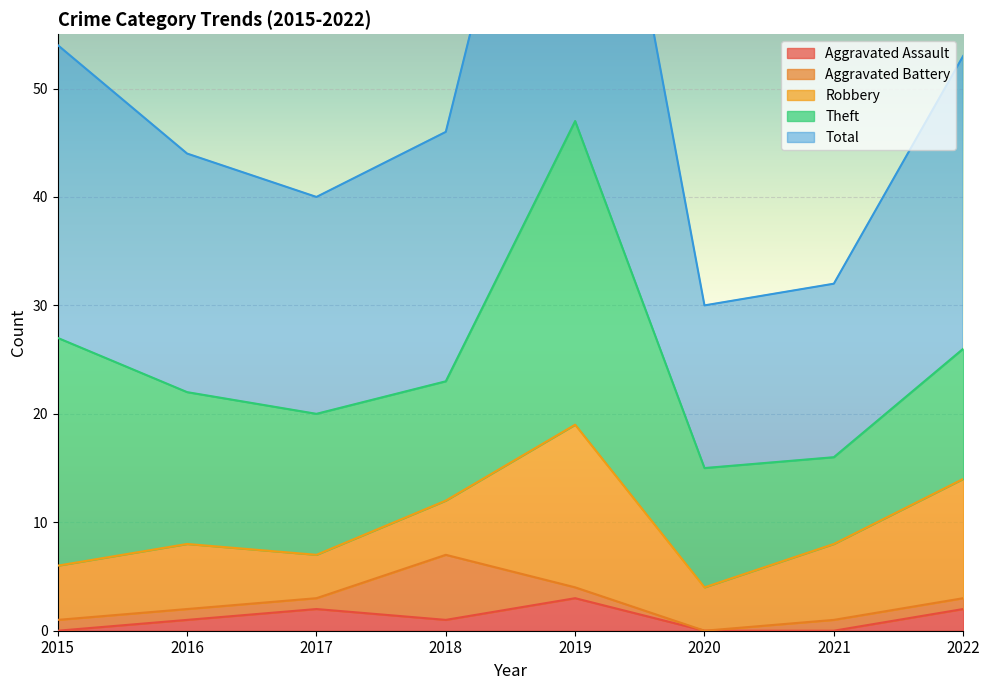

True or false: Total and Robbery intersect in this chart.

False